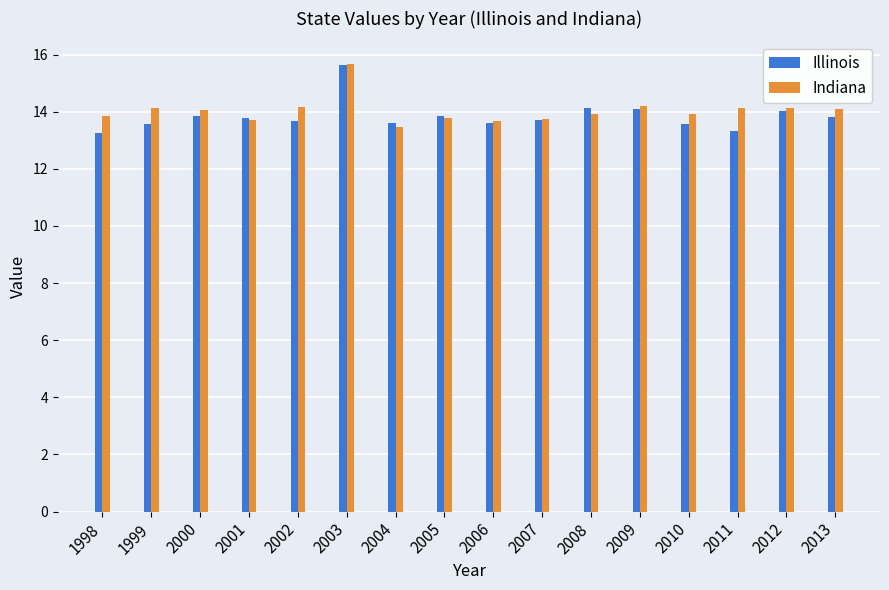

What is the average value of the Illinois series?

13.8